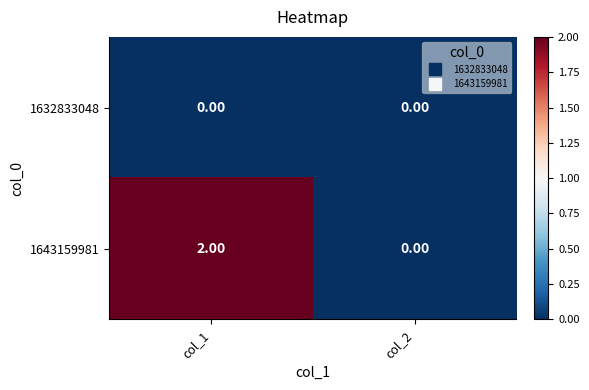

List the series in order of their peak value, highest first.

1643159981, 1632833048